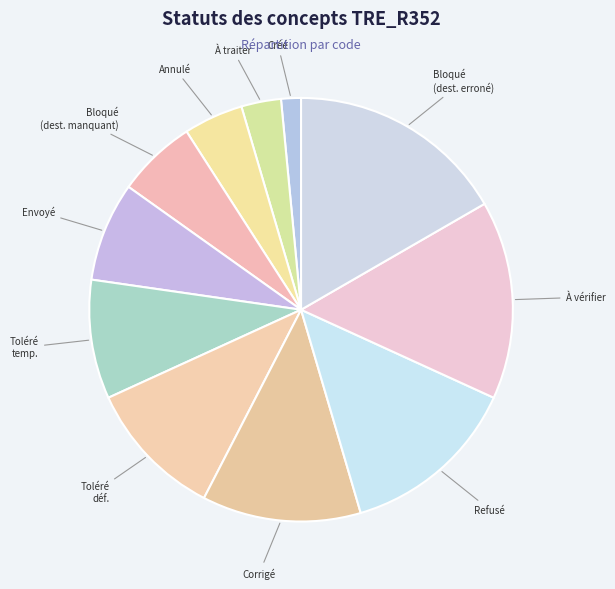

To the nearest percent, what is the difference between the largest and smallest slice percentages?

15%